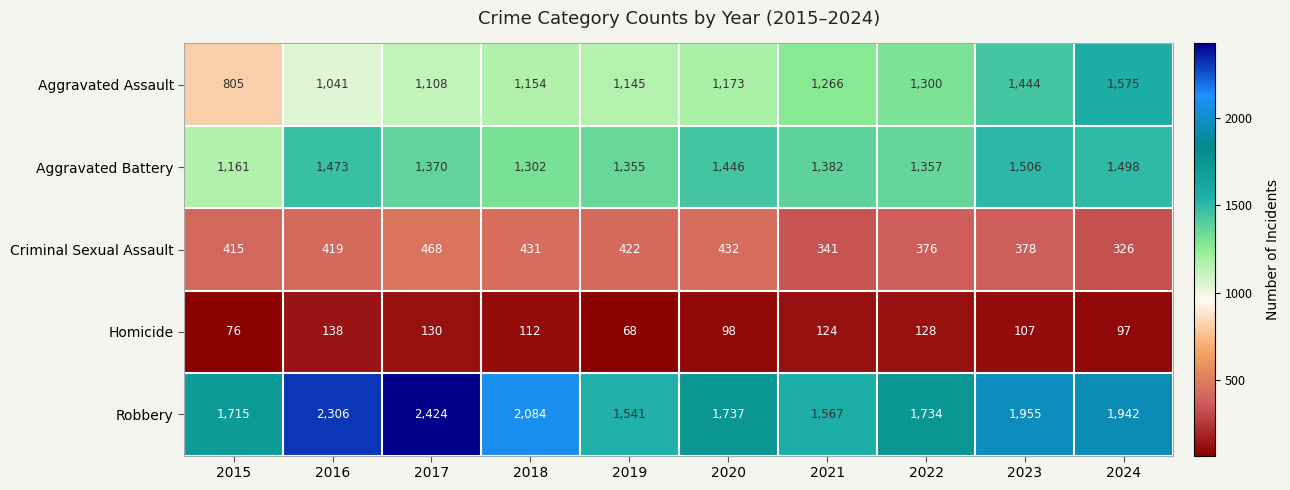

List the series in order of their peak value, lowest first.

Homicide, Criminal Sexual Assault, Aggravated Battery, Aggravated Assault, Robbery